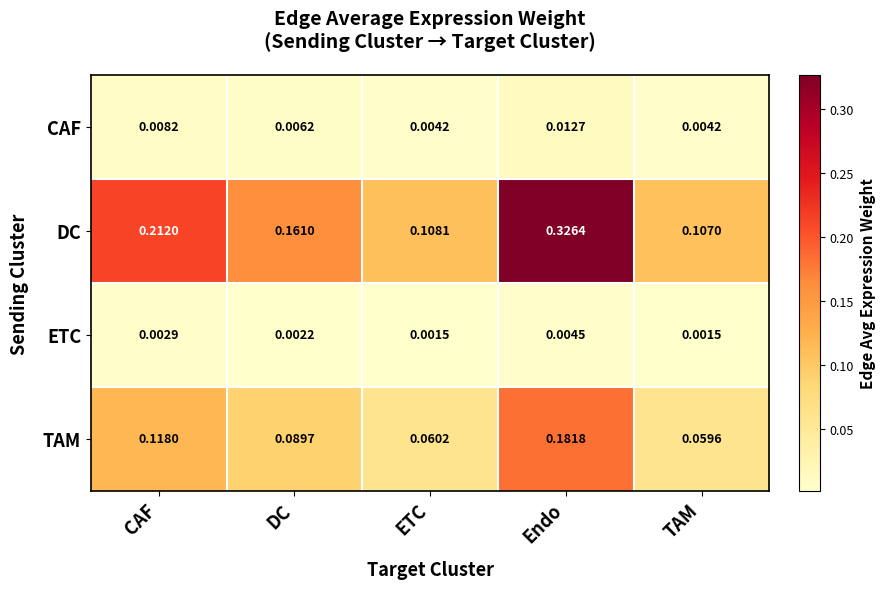

Which series has the largest range (max minus min)?

DC